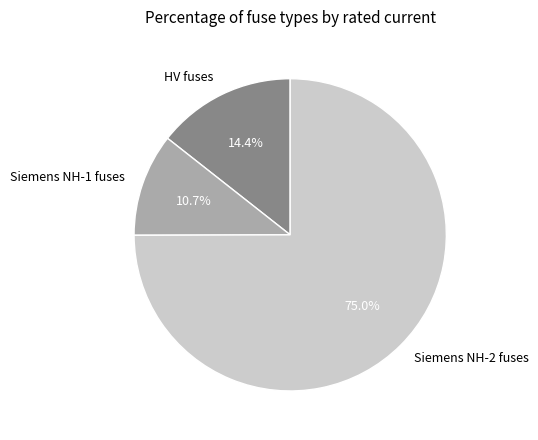

Between HV fuses and Siemens NH-1 fuses, which is larger?

HV fuses